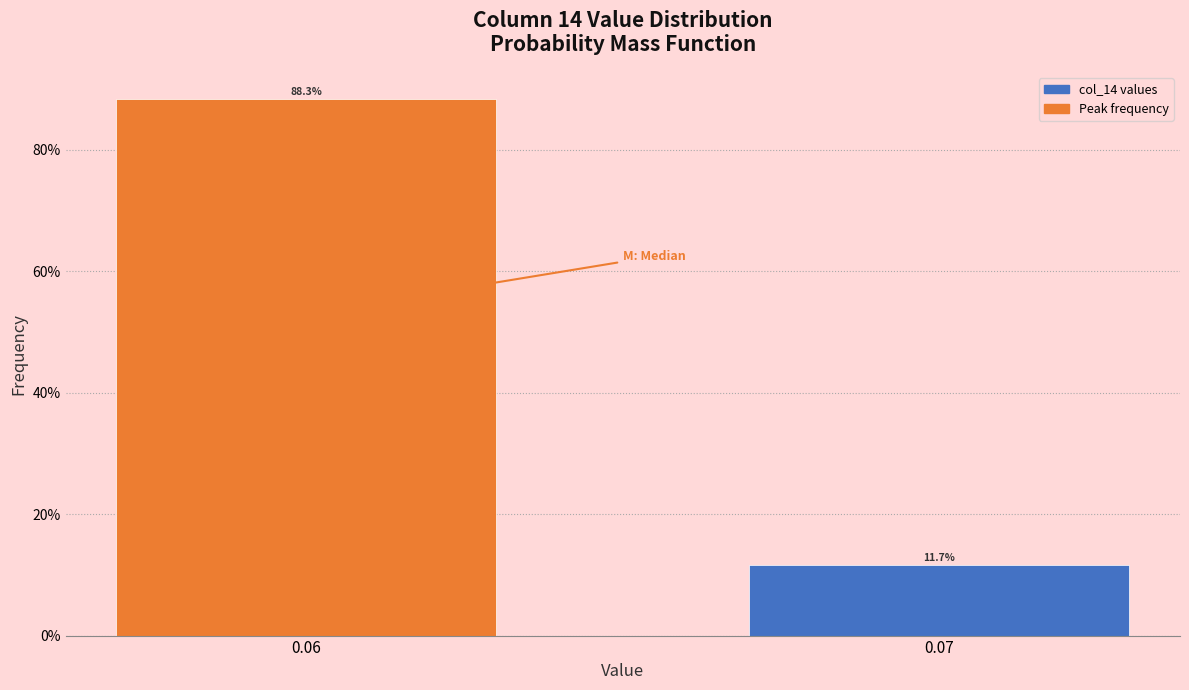

Reading left to right, what are all the values shown in this chart?

0.06=88.3	0.07=11.7